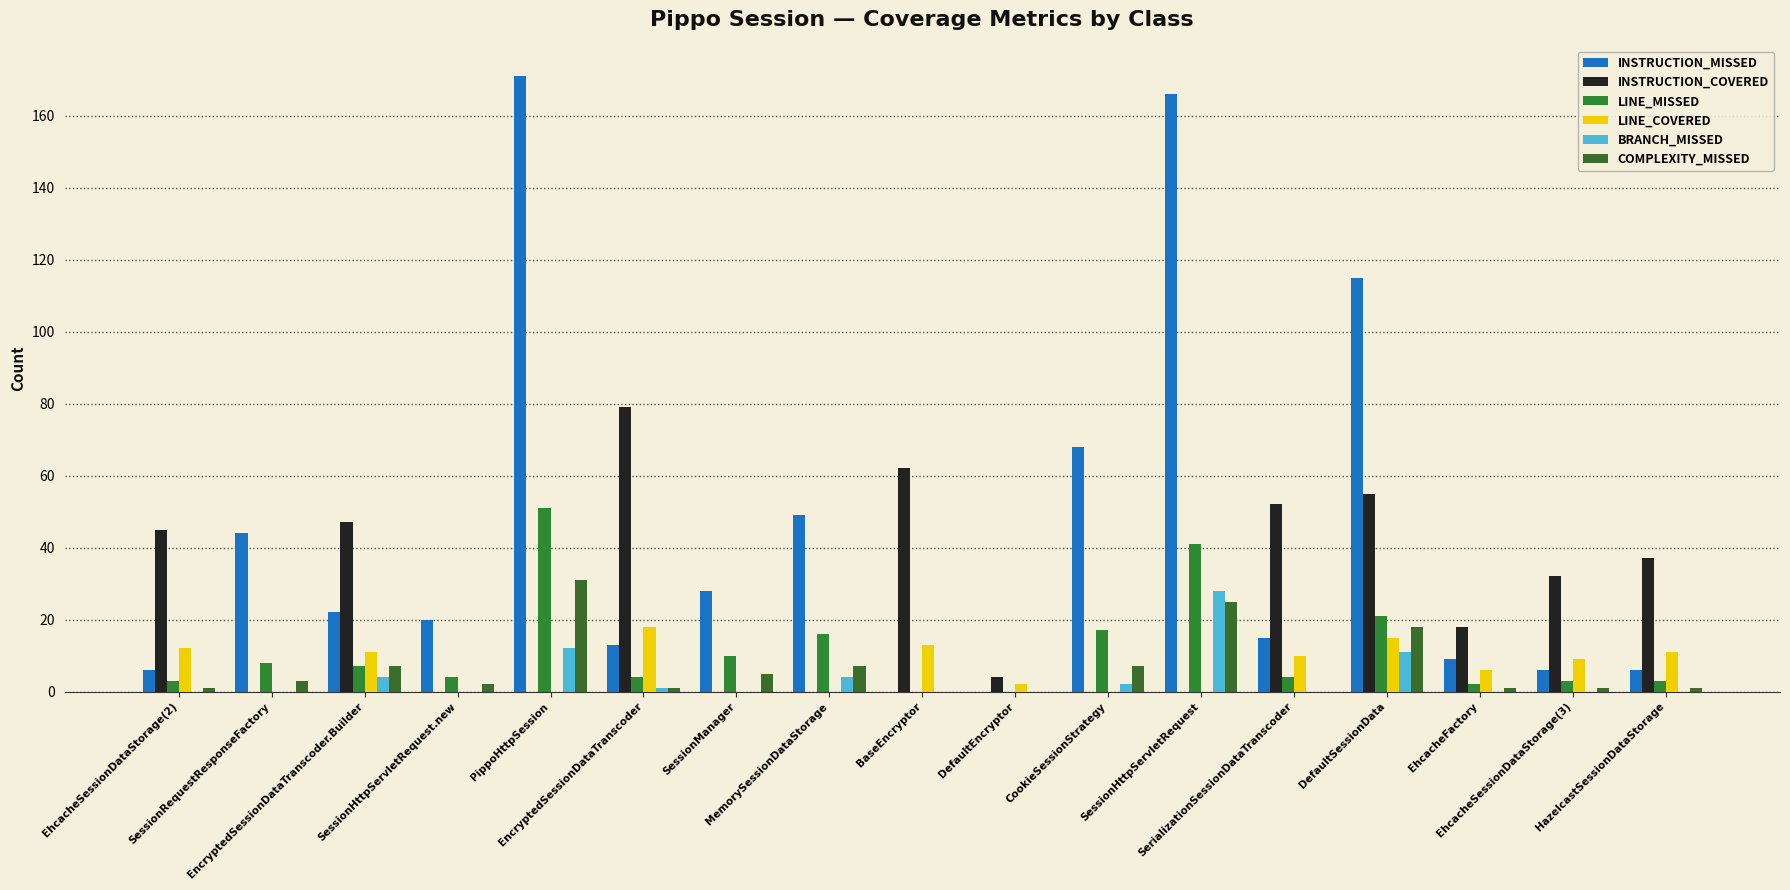

Reading left to right, list all the values displayed in this chart.

INSTRUCTION_MISSED: 6	44	22	20	171	13	28	49	0	0	68	166	15	115	9	6	6
INSTRUCTION_COVERED: 45	0	47	0	0	79	0	0	62	4	0	0	52	55	18	32	37
LINE_MISSED: 3	8	7	4	51	4	10	16	0	0	17	41	4	21	2	3	3
LINE_COVERED: 12	0	11	0	0	18	0	0	13	2	0	0	10	15	6	9	11
BRANCH_MISSED: 0	0	4	0	12	1	0	4	0	0	2	28	0	11	0	0	0
COMPLEXITY_MISSED: 1	3	7	2	31	1	5	7	0	0	7	25	0	18	1	1	1